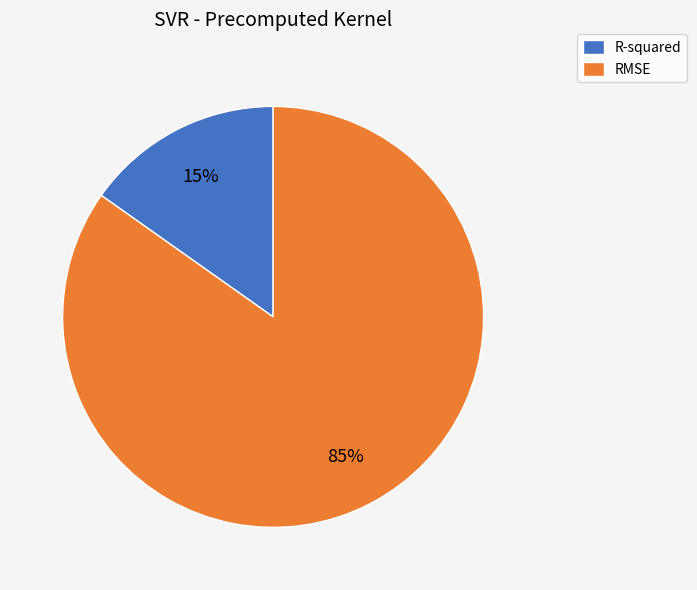

Between R-squared and RMSE, which is larger?

RMSE